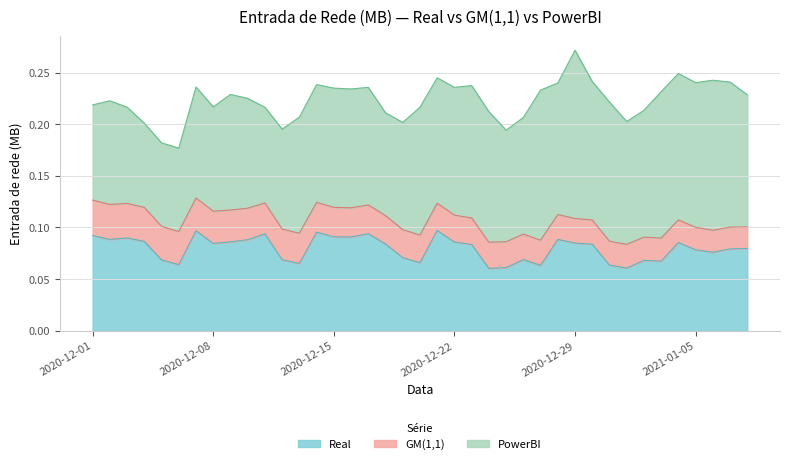

Rank the series by their average value, from lowest to highest.

GM(1,1), Real, PowerBI